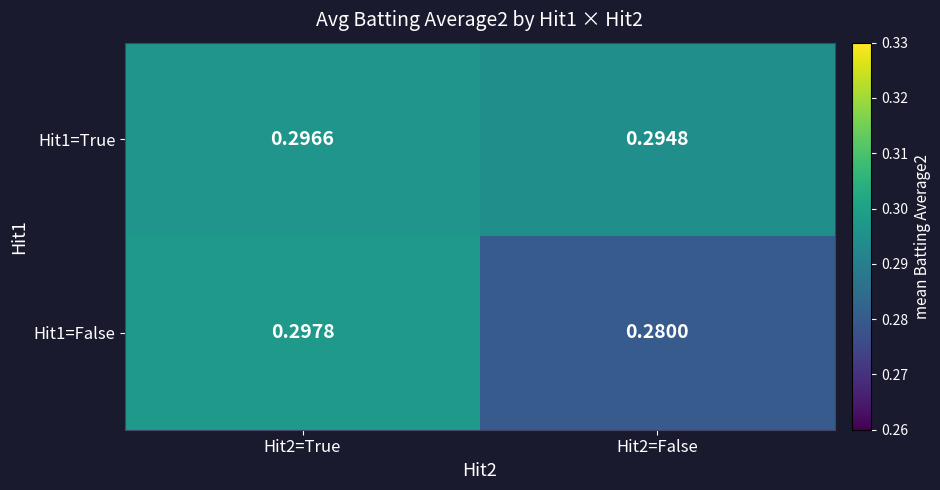

At which category is the sum across all series the highest?

Hit2=True